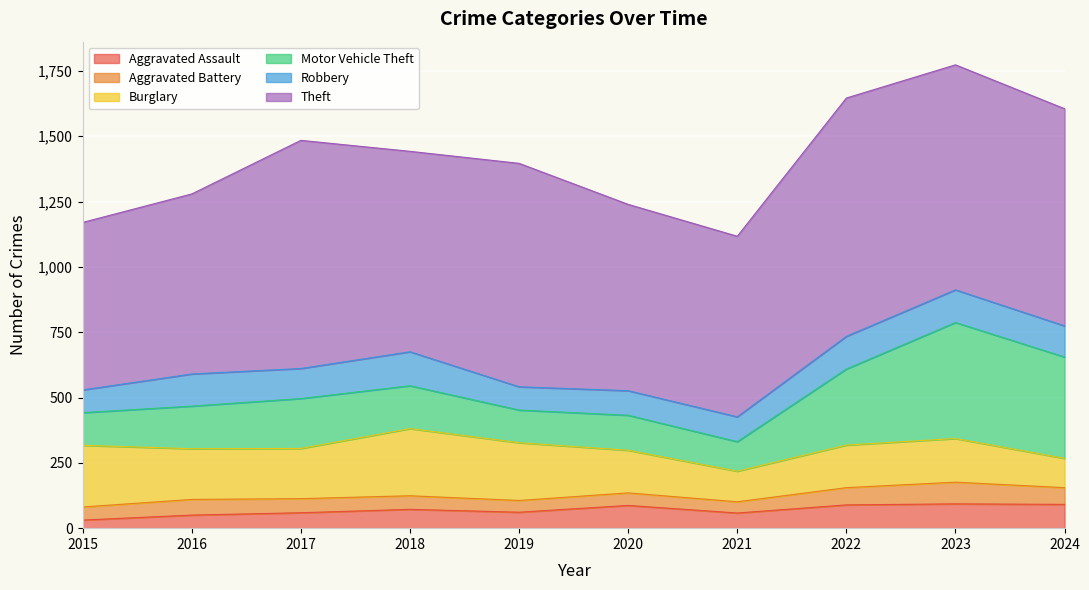

What is the sum of all Aggravated Battery values?

565